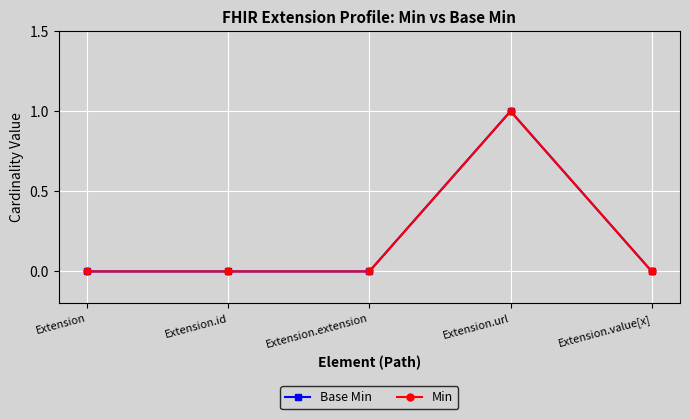

Is this an area chart (filled region under the line)?

No